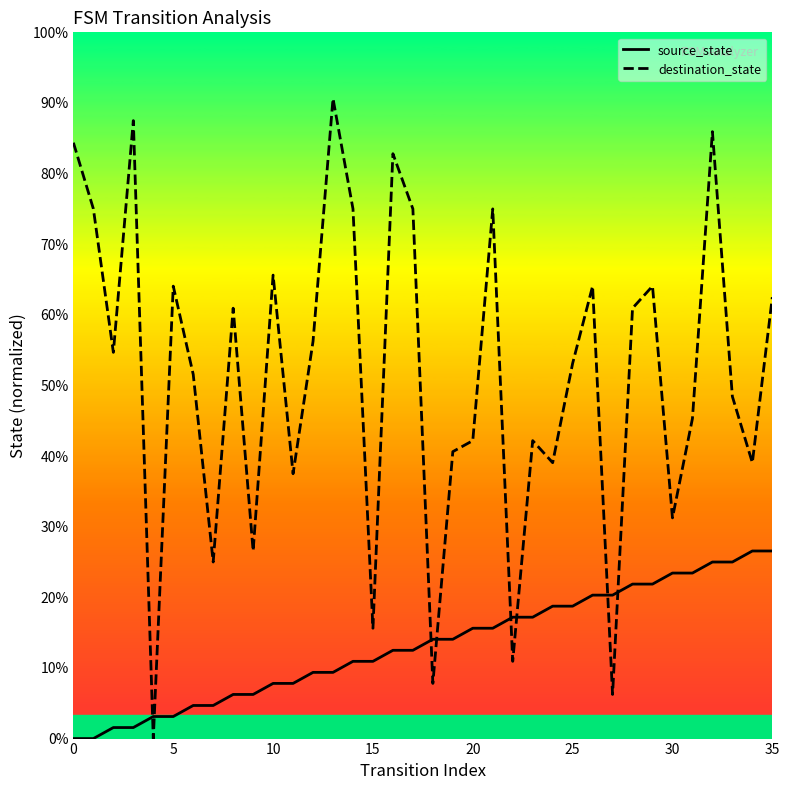

At which category is the sum across all series the highest?

32